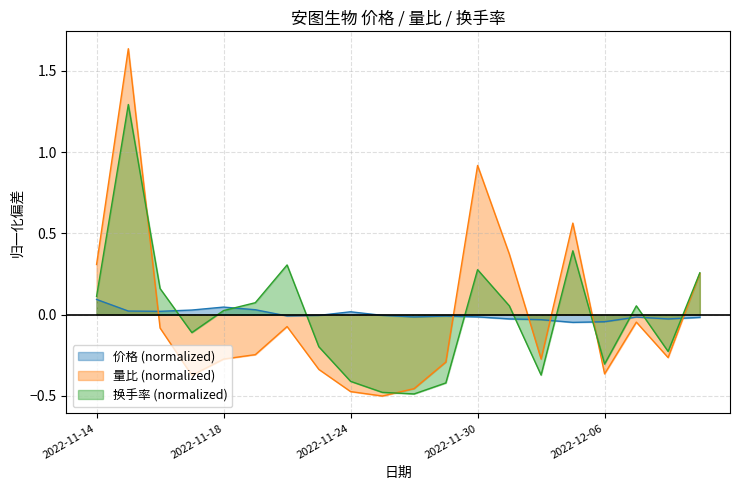

How many times do 换手率 and 价格 cross each other?

10